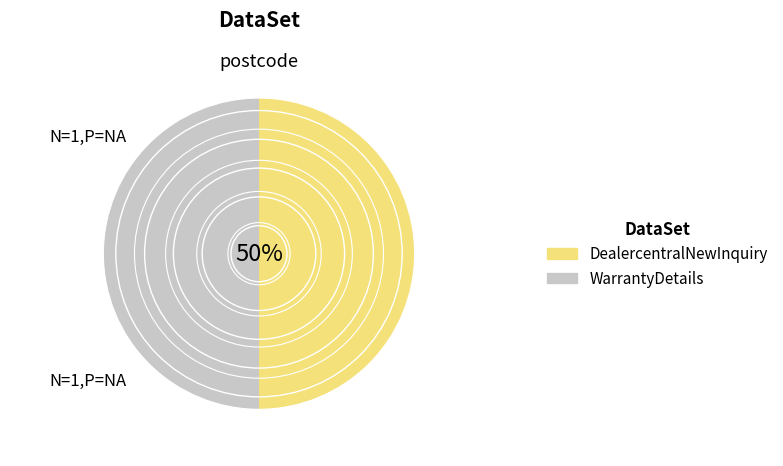

Combined, do DealercentralNewInquiry and WarrantyDetails account for over 50%?

Yes